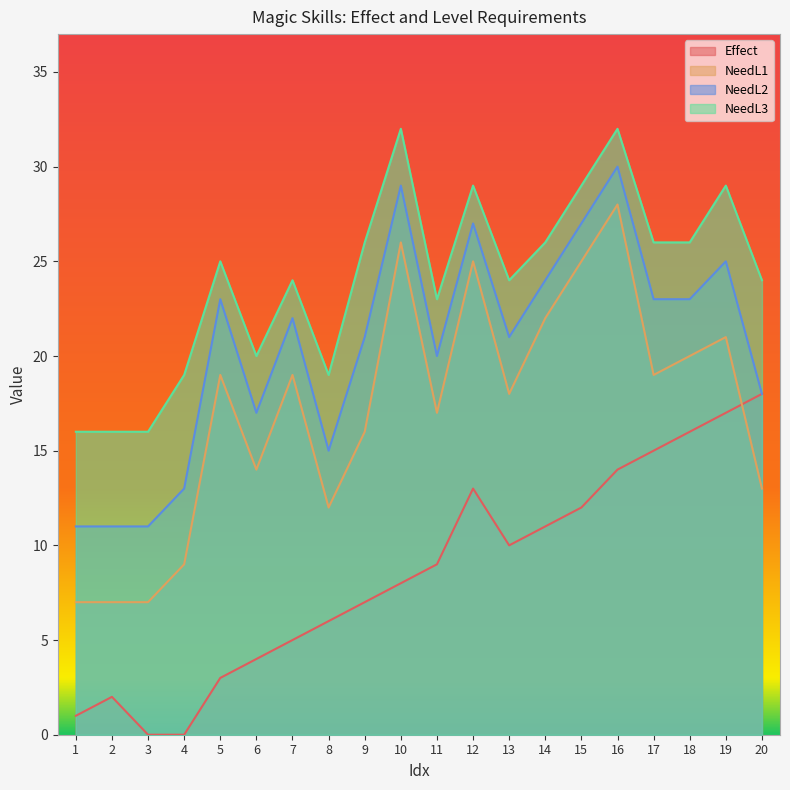

What is the lowest value of the NeedL3 series?

16